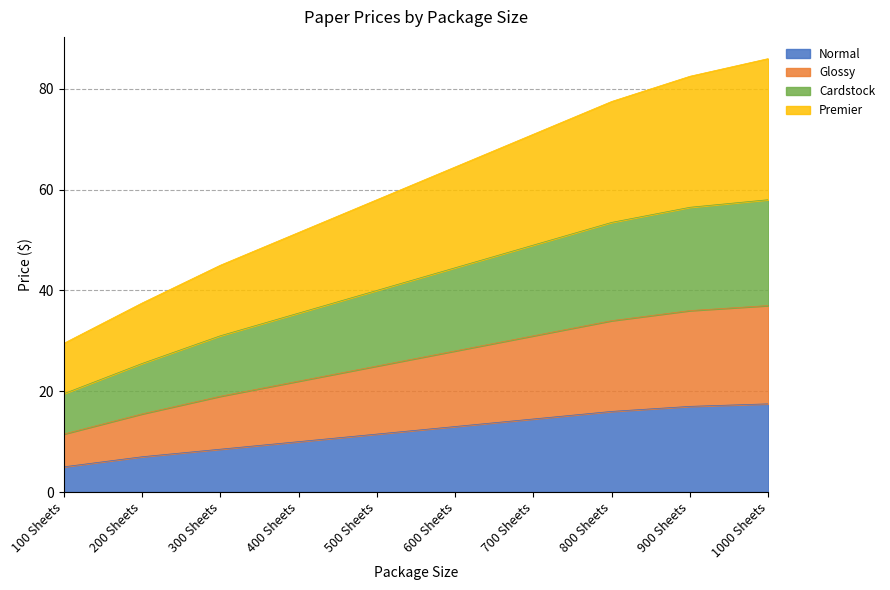

List the labels in order of Premier value, largest first.

1000 Sheets, 900 Sheets, 800 Sheets, 700 Sheets, 600 Sheets, 500 Sheets, 400 Sheets, 300 Sheets, 200 Sheets, 100 Sheets